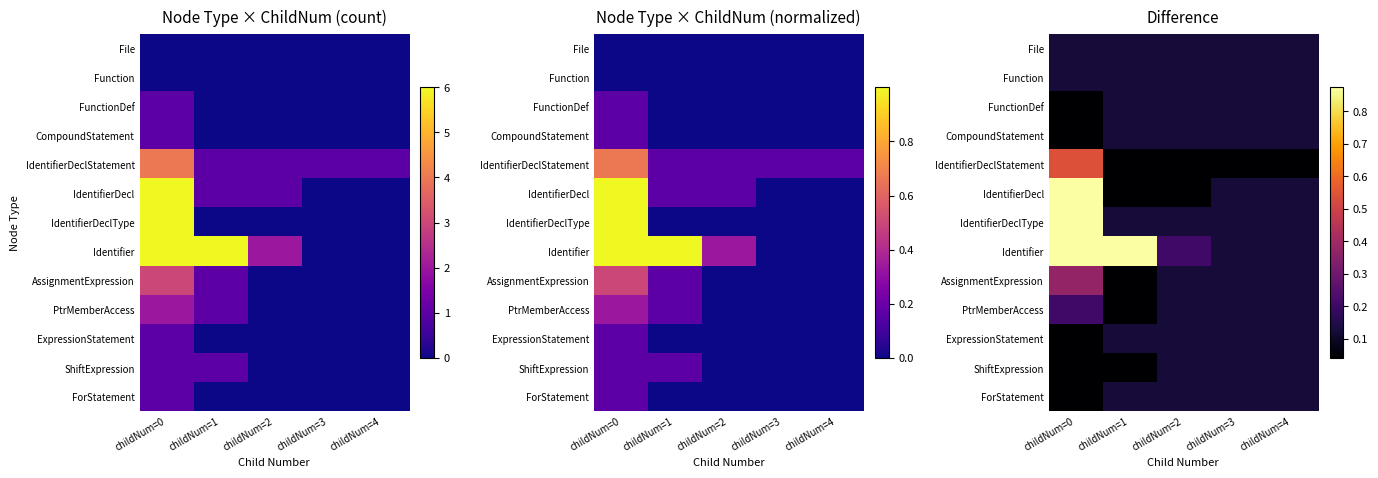

True or false: ShiftExpression has a value of 0.0 at childNum=1.

True